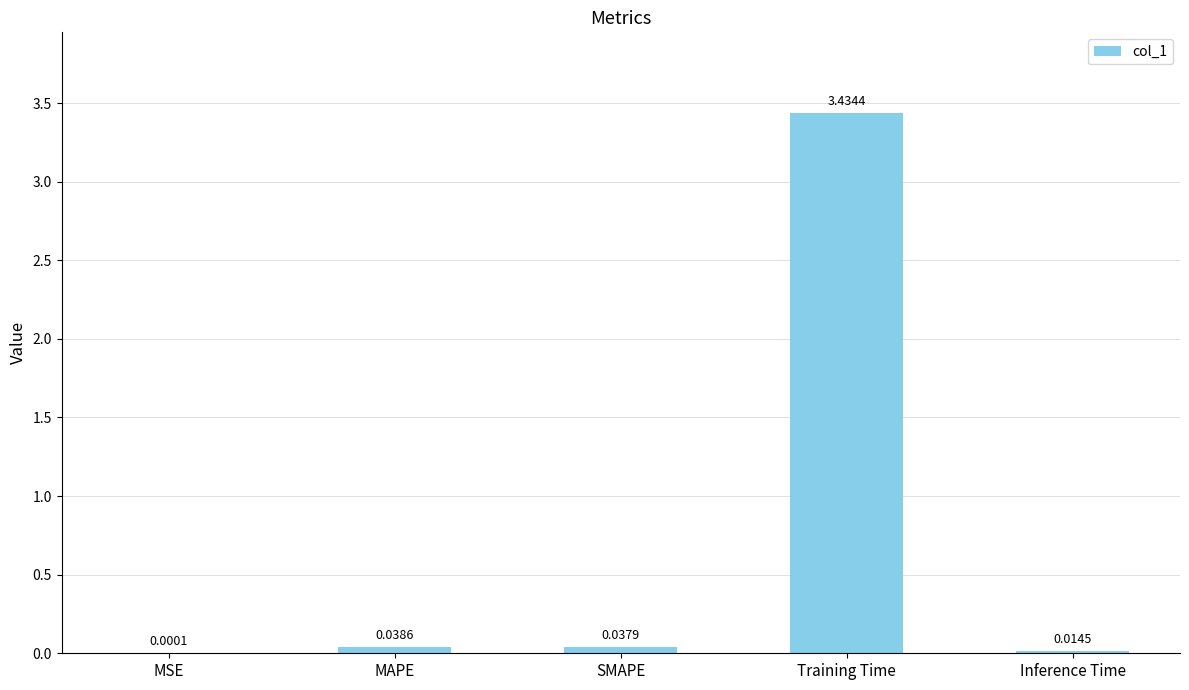

Between Training Time and SMAPE, which is larger?

Training Time